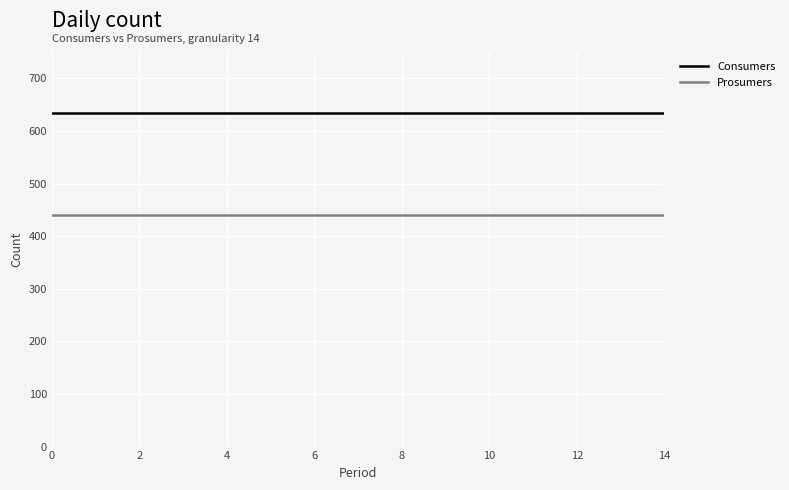

What is the maximum value shown in the chart?

635